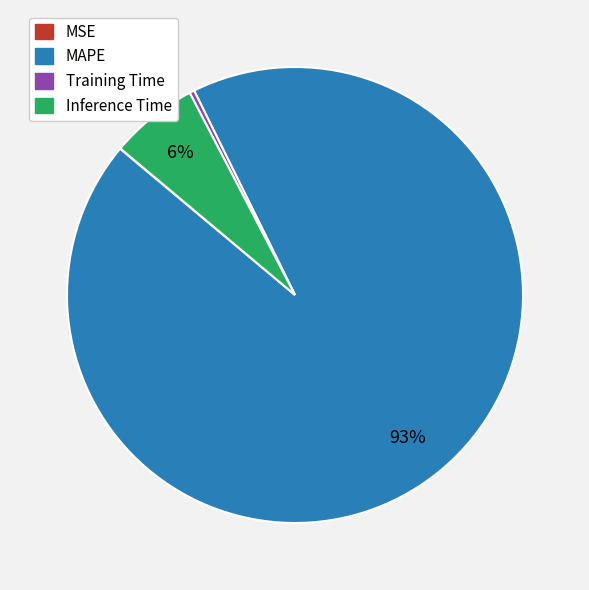

Which category accounts for the majority?

MAPE